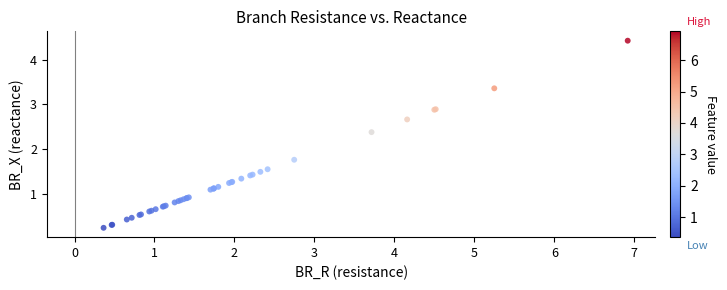

What Y value in the scatter plot is closest to 2?

1.8